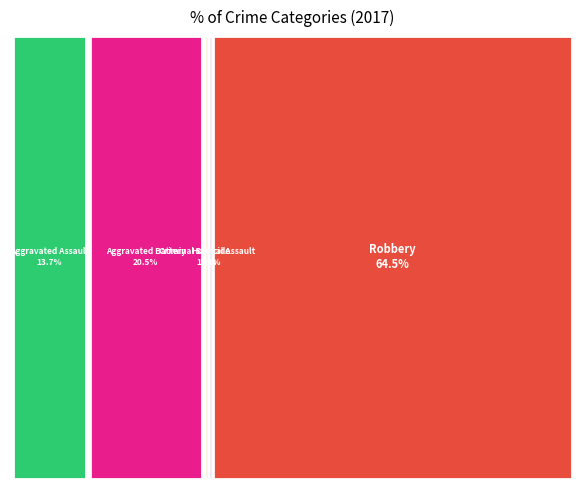

To the nearest percent, what is the average slice percentage?

20%